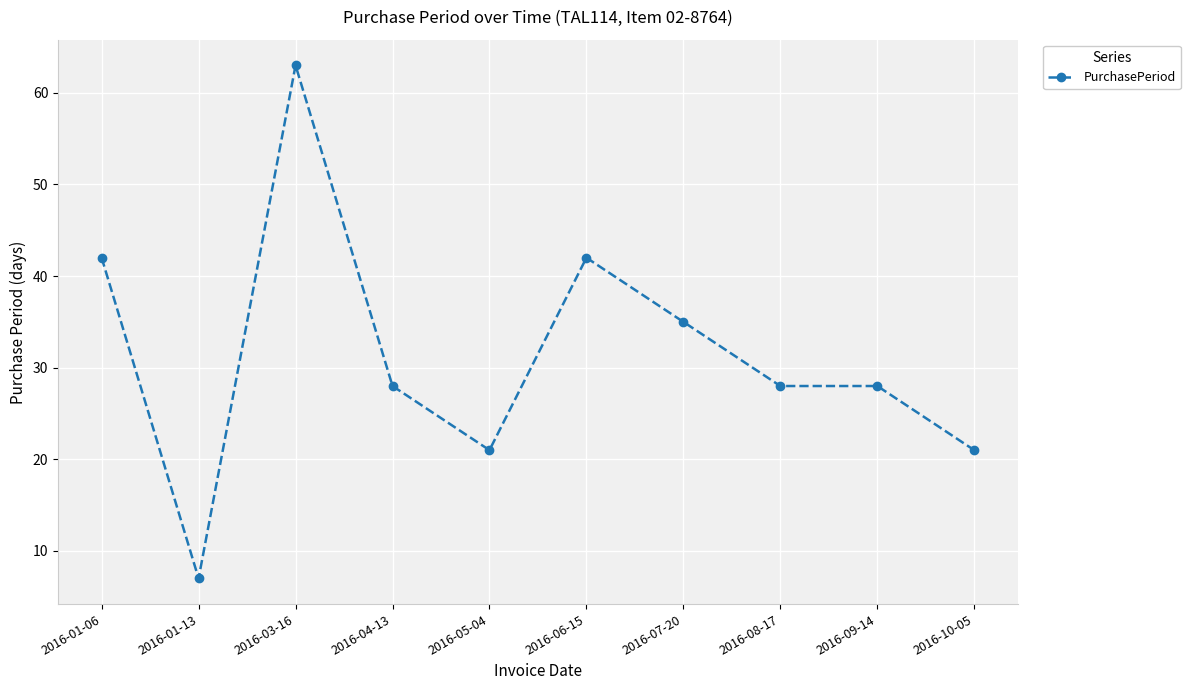

What is the difference between the values at 2016-06-15 and 2016-05-04?

21